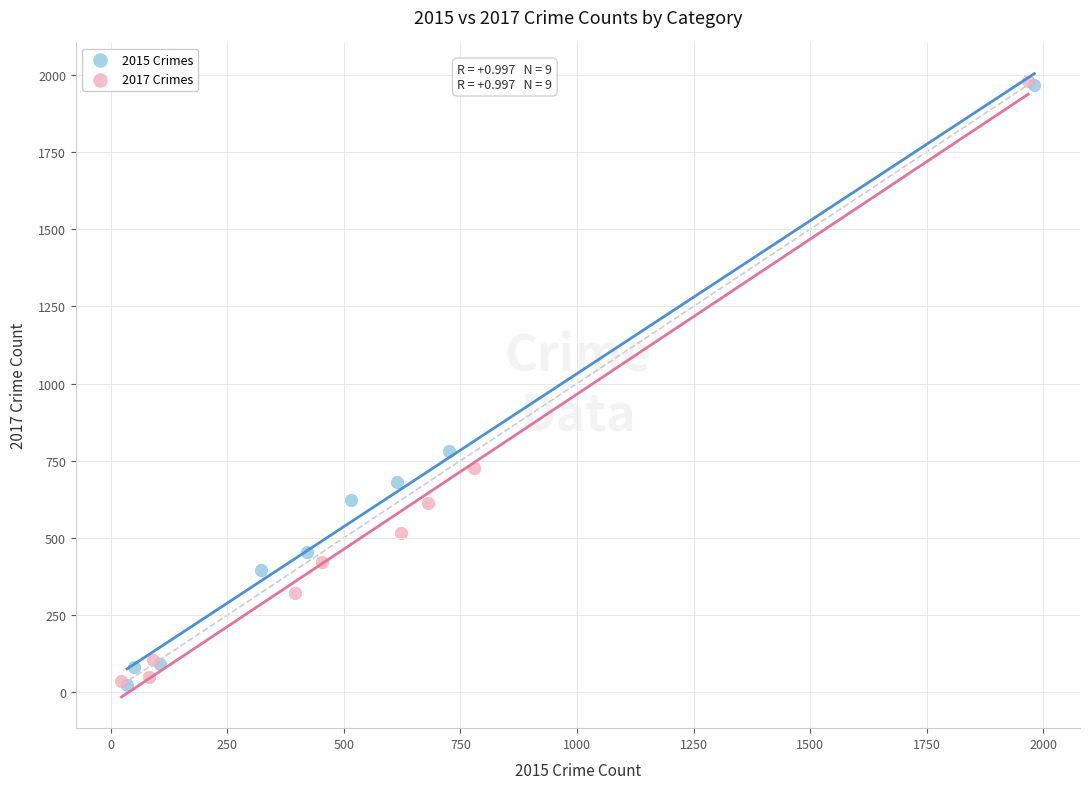

Which series has the widest spread of Y values?

2017 Crimes